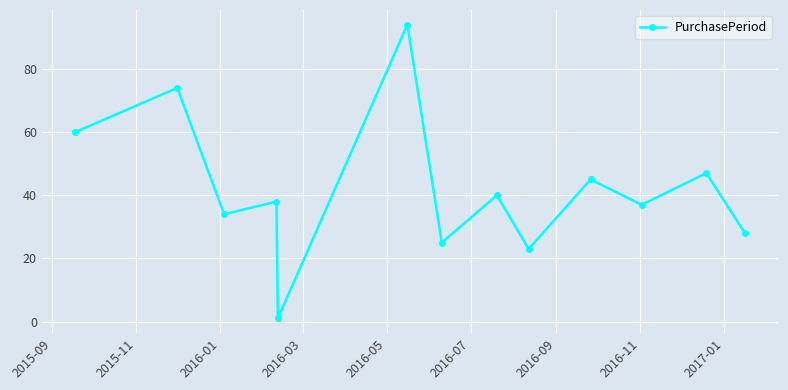

What is the value of the 4th point from the left?

38